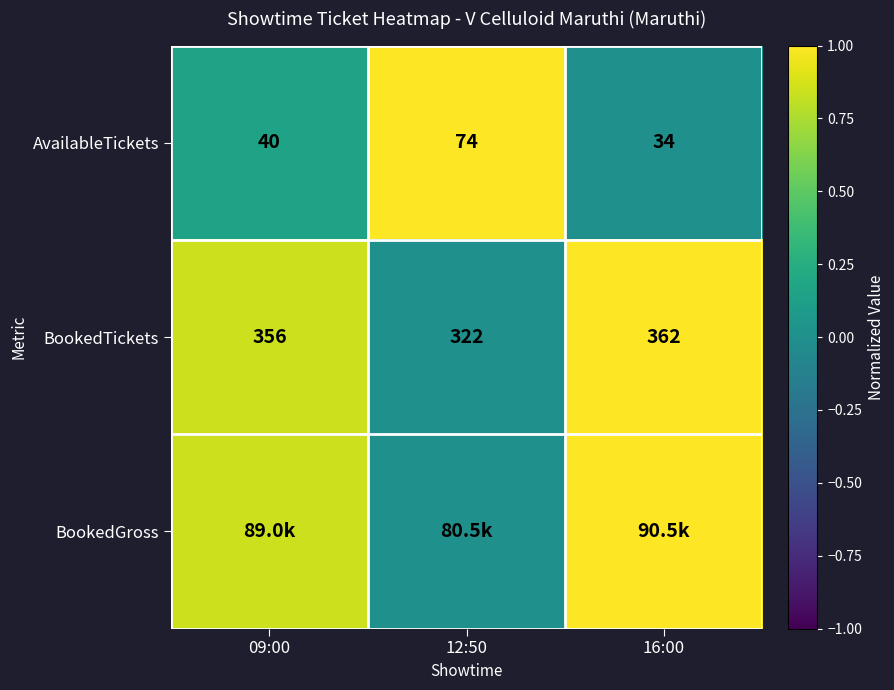

Count the BookedTickets values in the range 0 to 1.

3